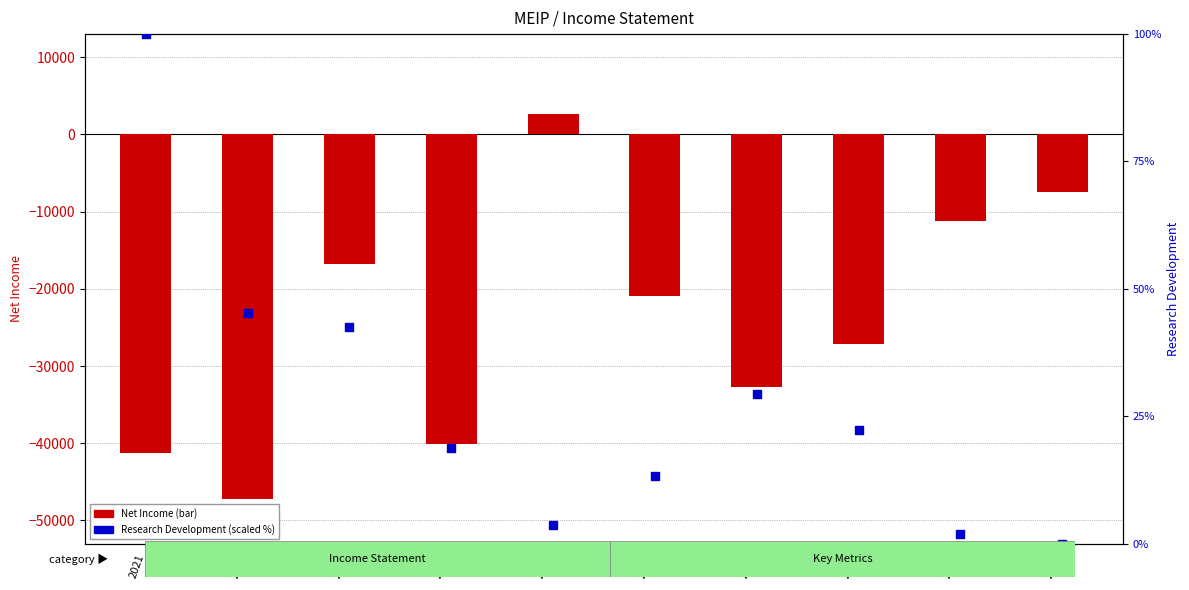

What are all the series names shown in the legend?

Net Income, Research Development (scaled %)